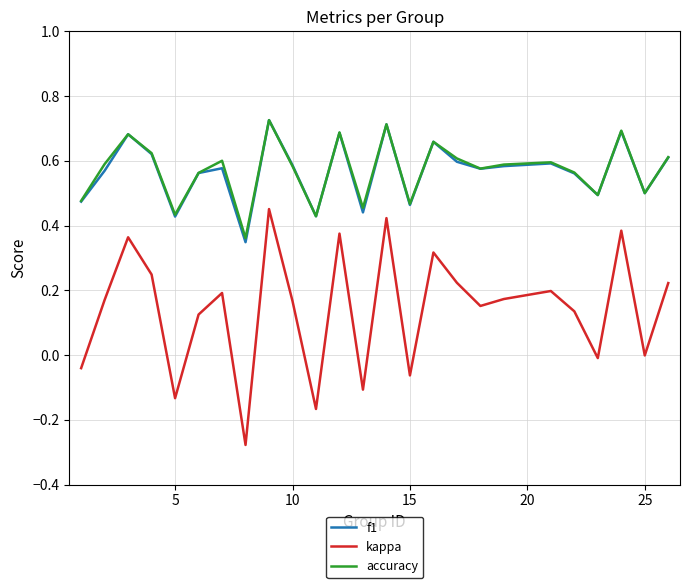

True or false: kappa and accuracy cross at least once.

False